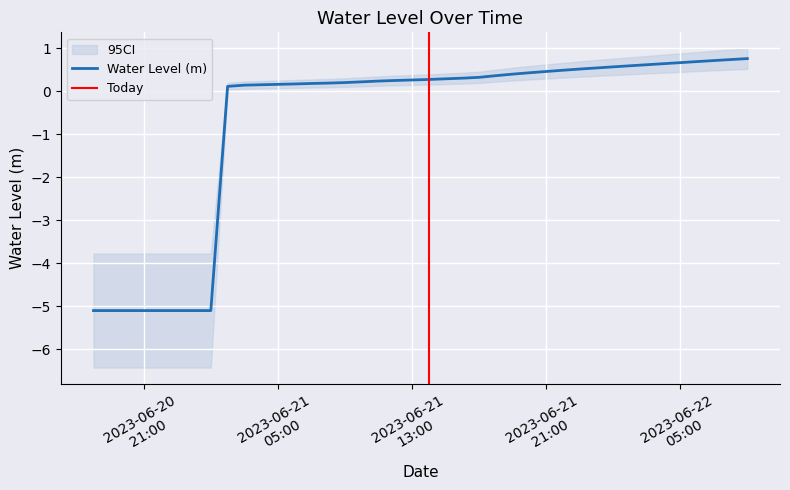

True or false: the data shows 0.2 at 2023-06-21 02:00:00.

False